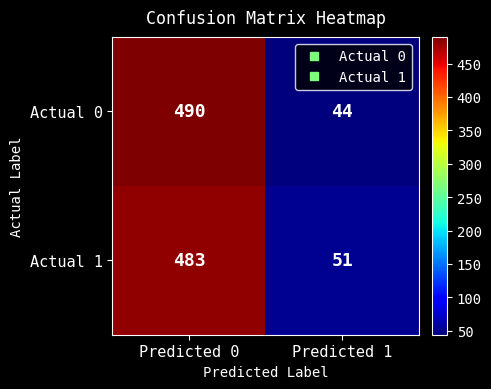

Read the Actual 0 value at Predicted 1.

44